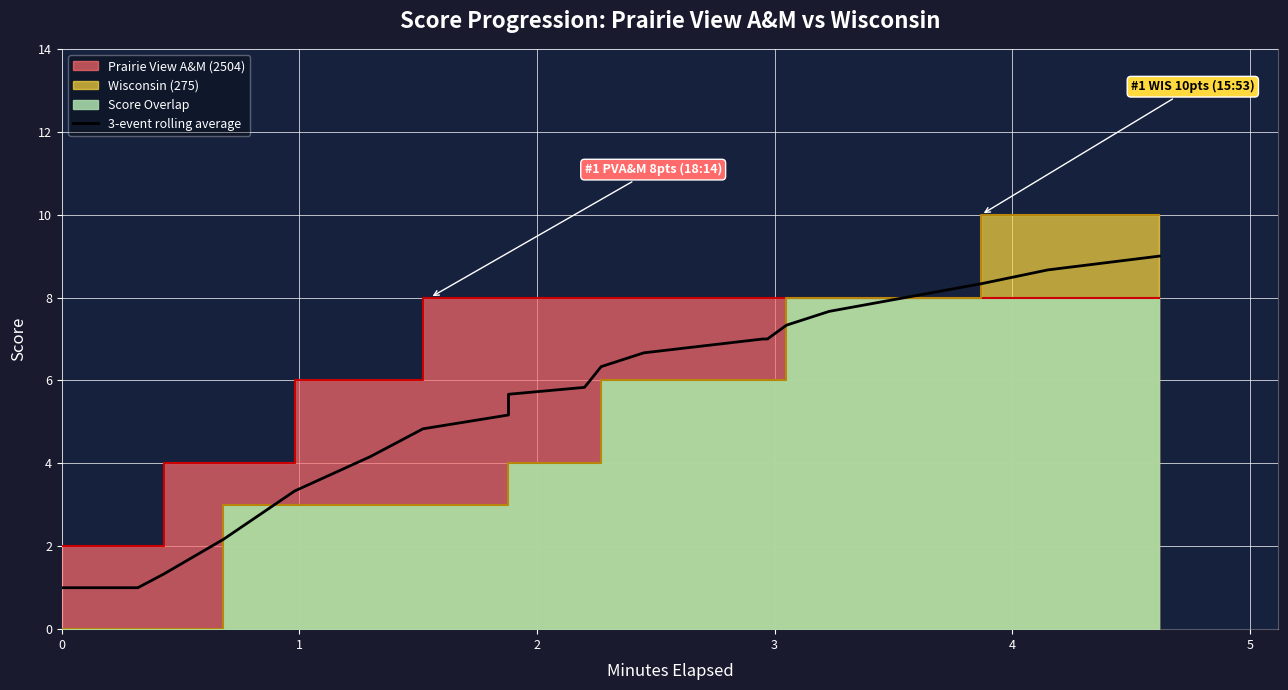

The value at 2 is 0.3. True or false?

False